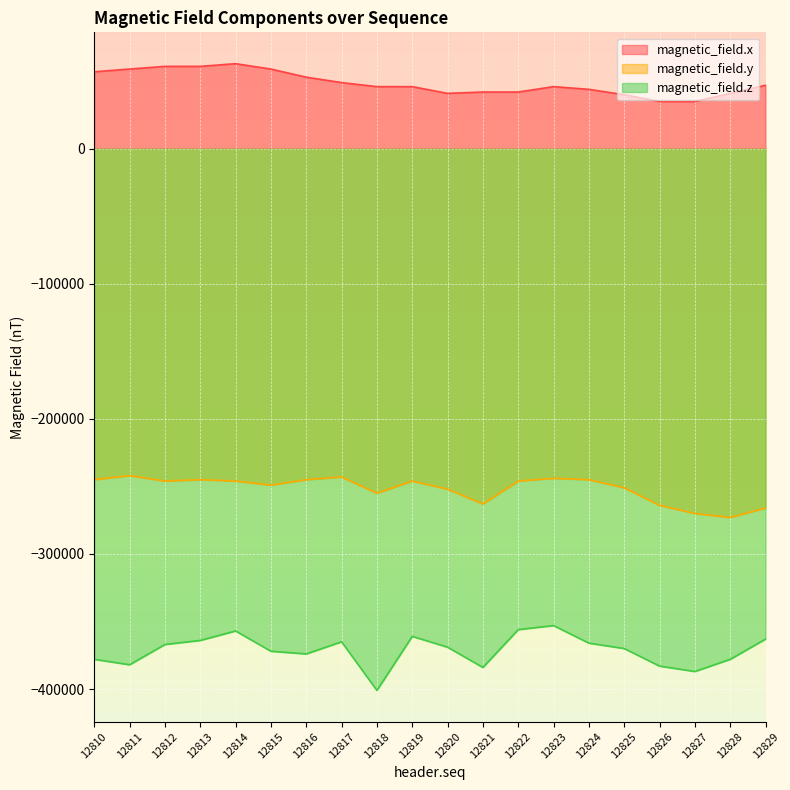

Is it true that magnetic_field.z equals -230775 at 12820?

False